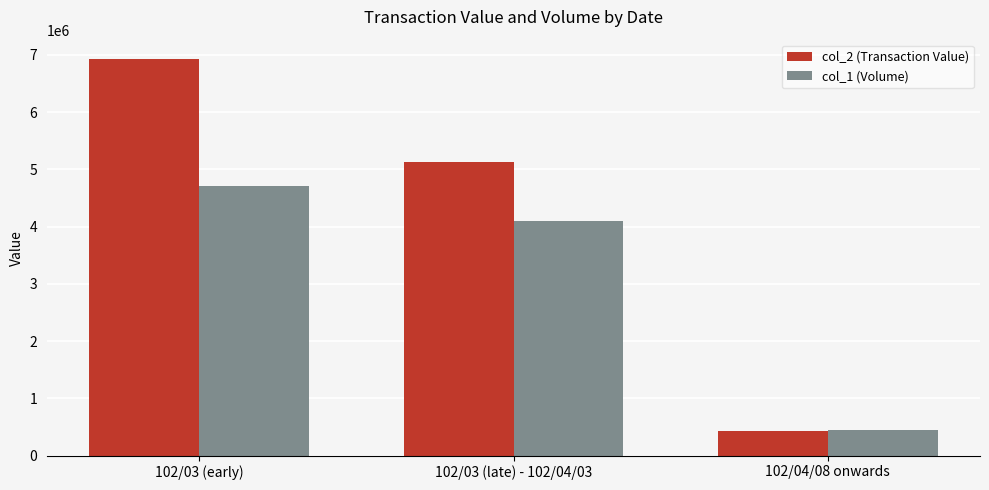

At how many categories does at least one series exceed 4595486?

2